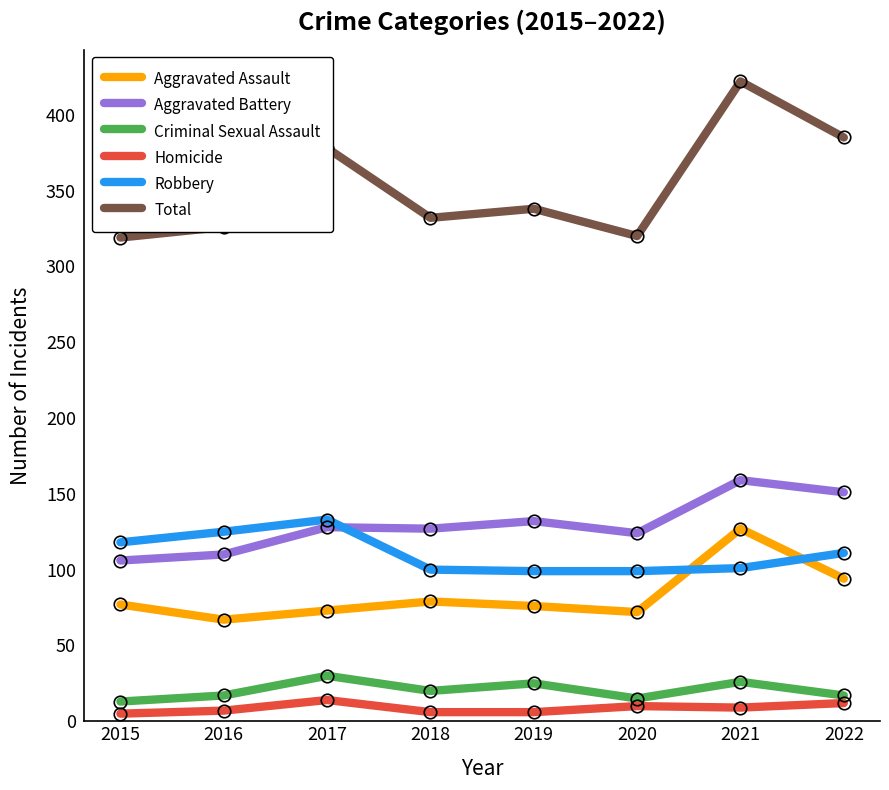

True or false: Total and Aggravated Battery intersect in this chart.

False